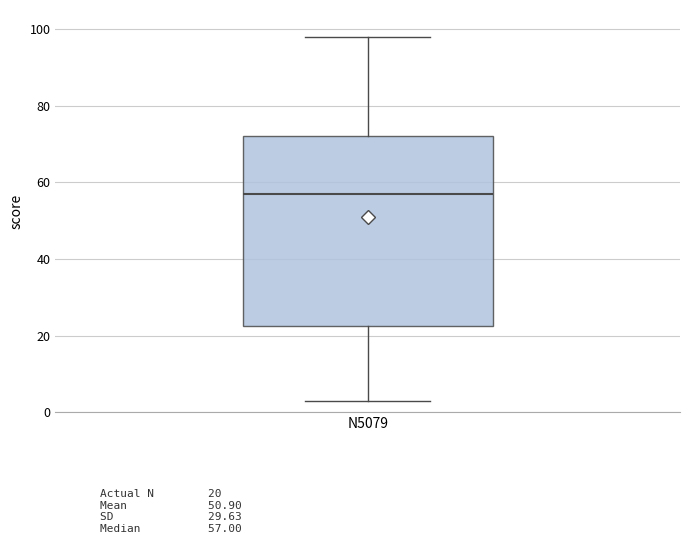

Where does the lower whisker of the box for N5079 end on the y-axis? The values are not printed on the chart, so give them approximately, as read against the axis.

4